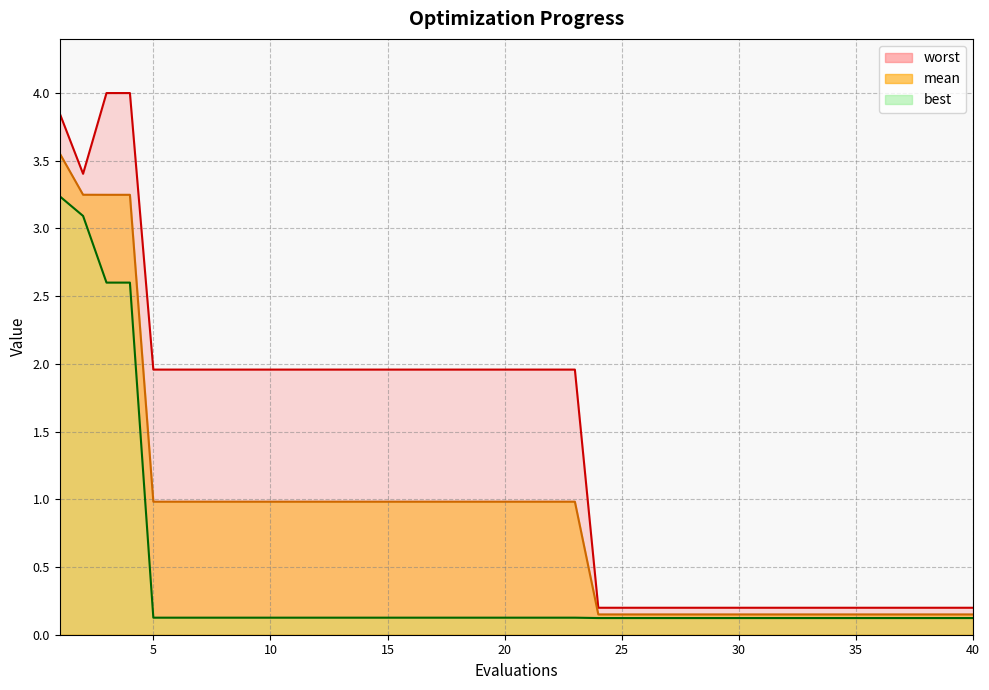

What is the sum of the mean values at 25 and 35?

0.3